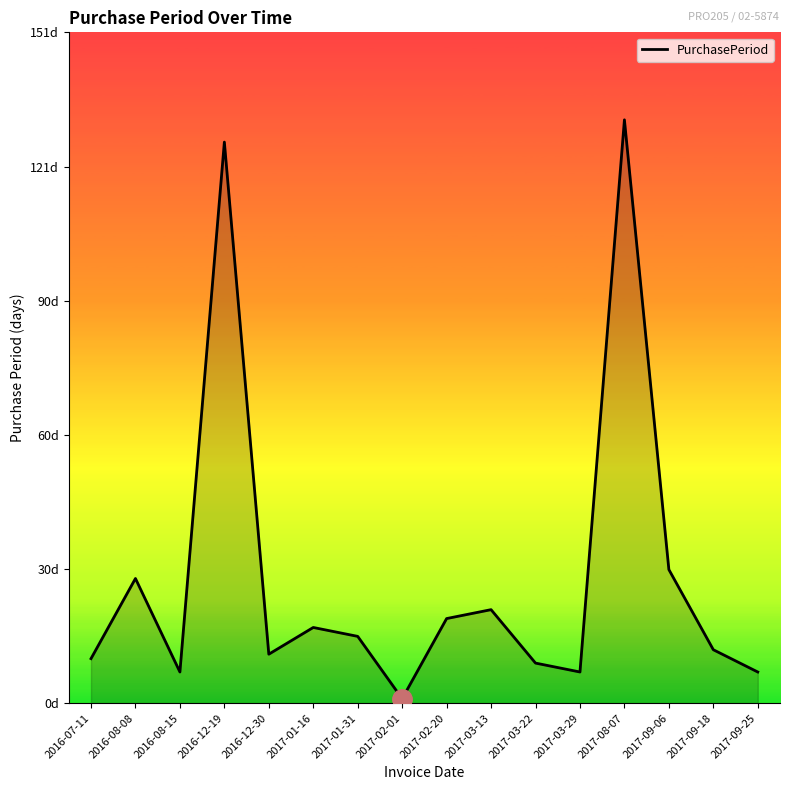

The value at 2017-09-18 is 12. True or false?

True